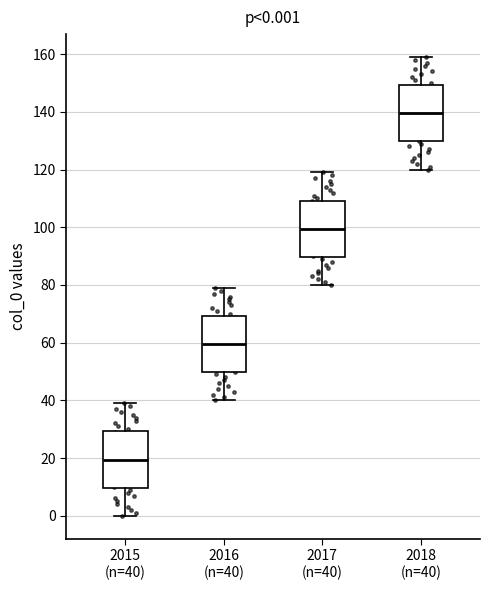

Which box has the lowest median line?

2015 (n=40)